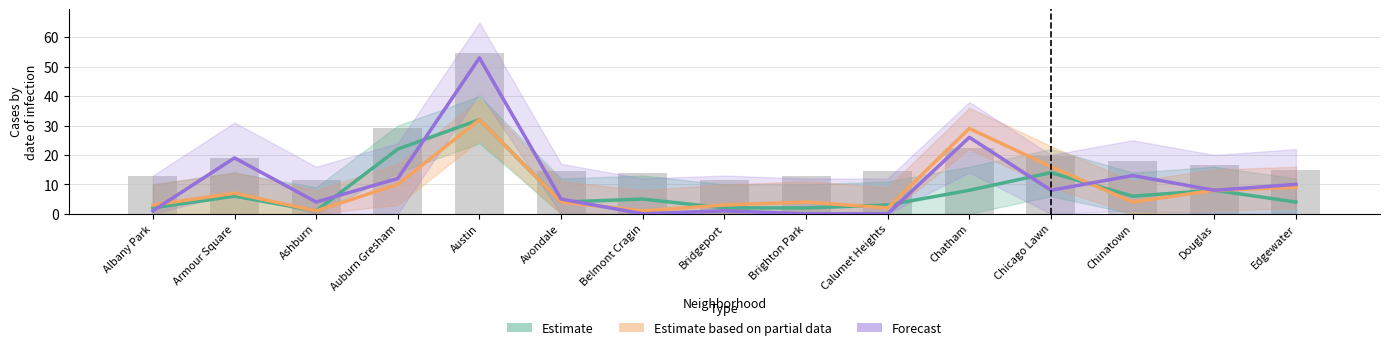

What is the sum of the Estimate values at Edgewater and Douglas?

12